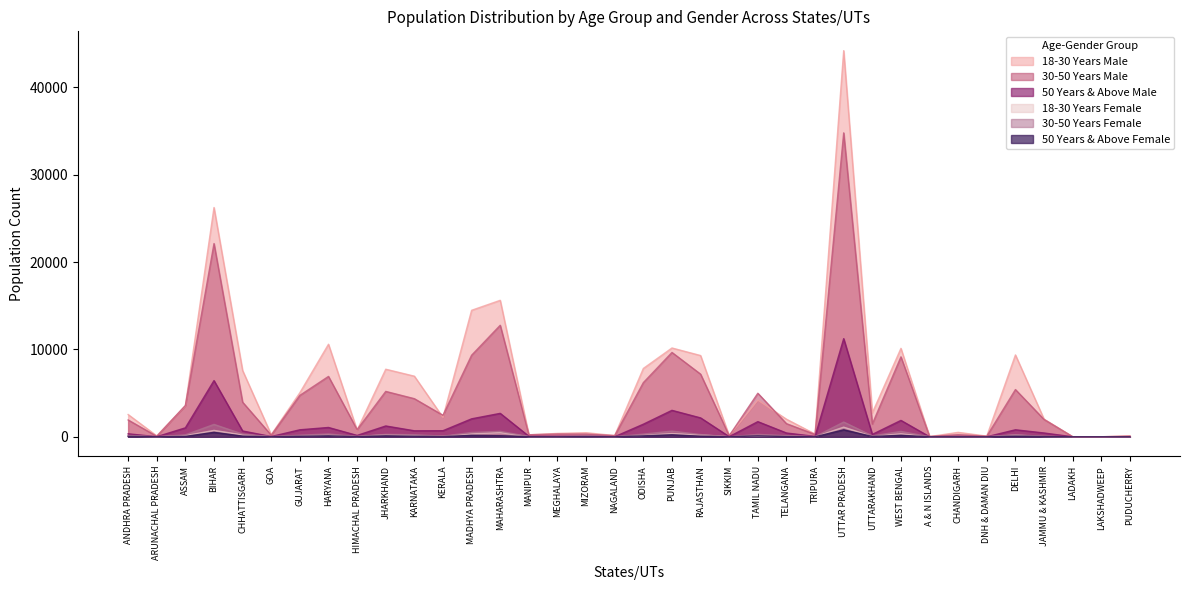

After their last crossing, which series has the higher values: 30-50 Years Female or 18-30 Years Female?

30-50 Years Female